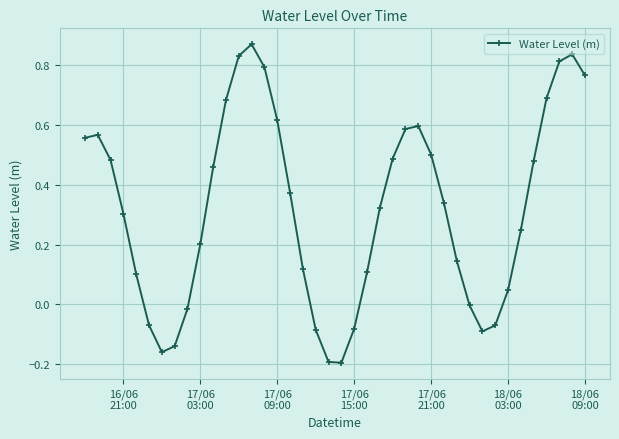

How many lines are shown in the chart?

1